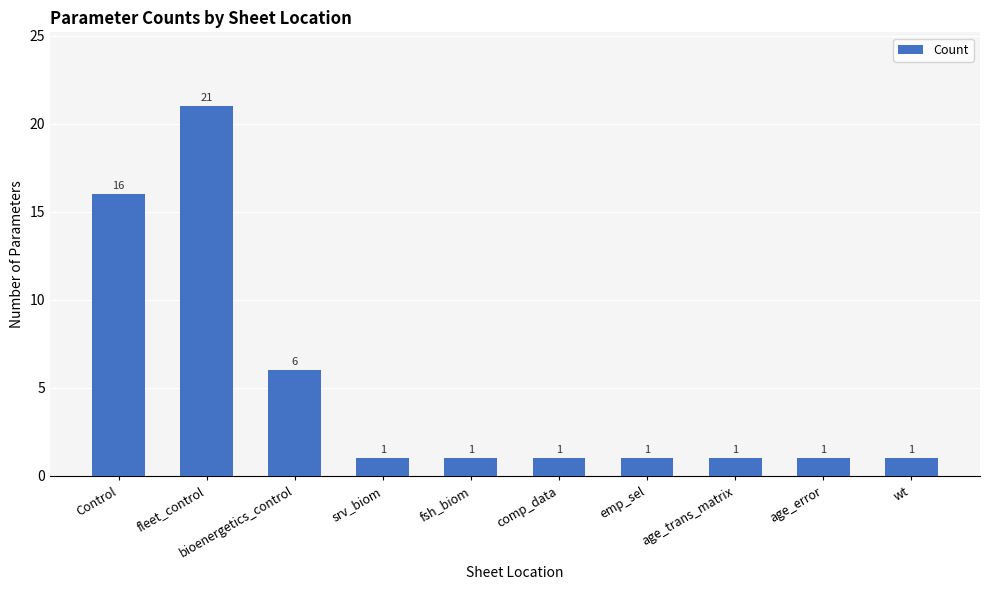

What position from the left is fleet_control?

2